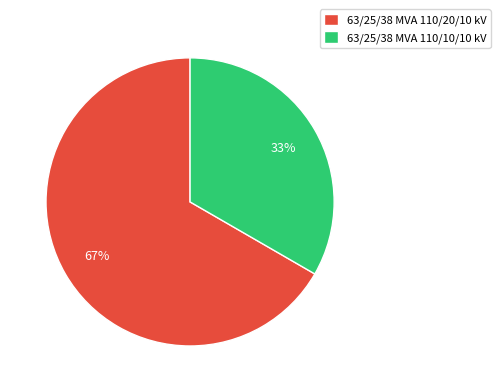

Which category has the smallest portion of the pie?

63/25/38 MVA 110/10/10 kV